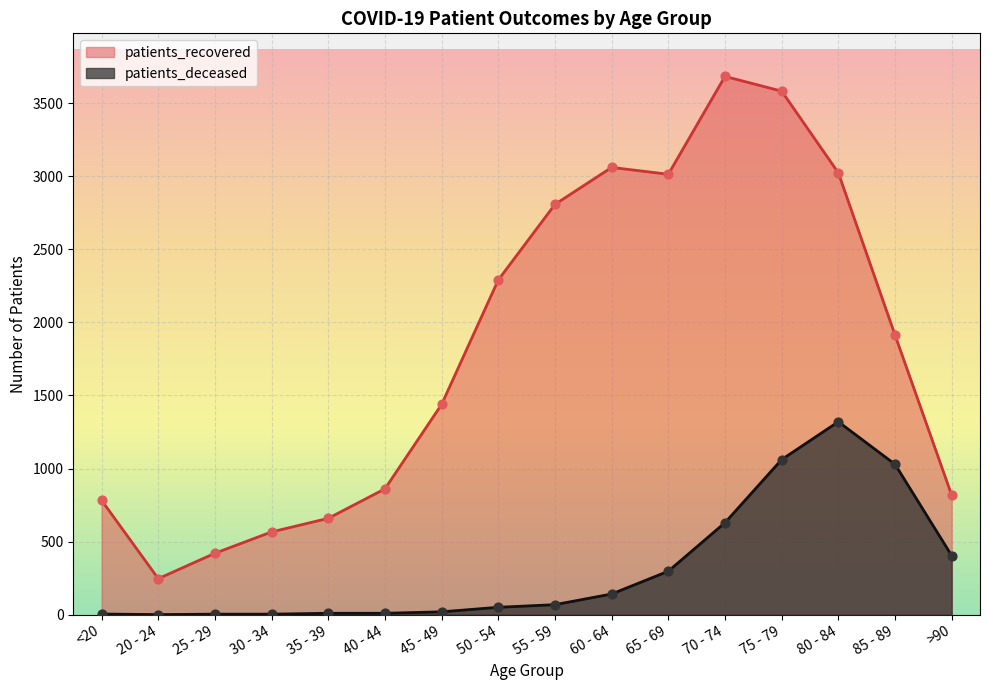

Which series has the largest Y range (max minus min)?

patients_recovered